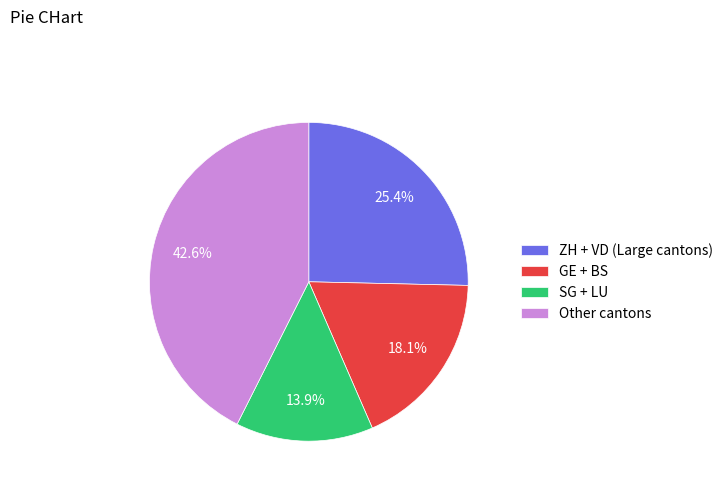

How many segments does this pie chart have?

4